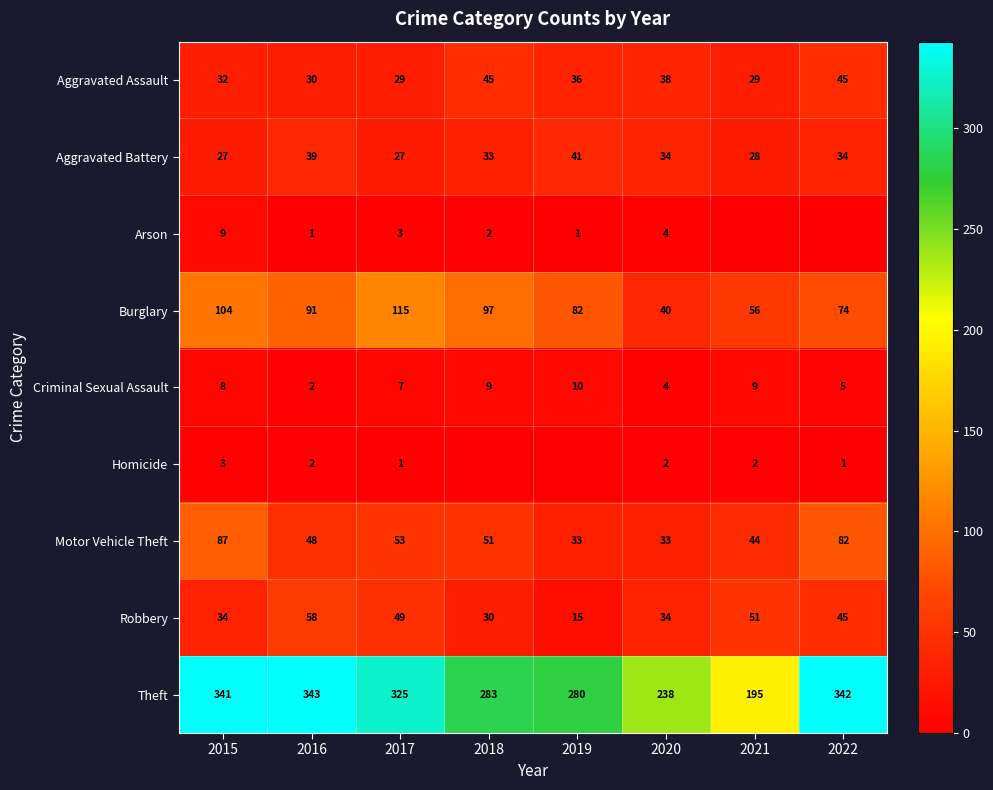

At which label does Motor Vehicle Theft first exceed 51?

2015